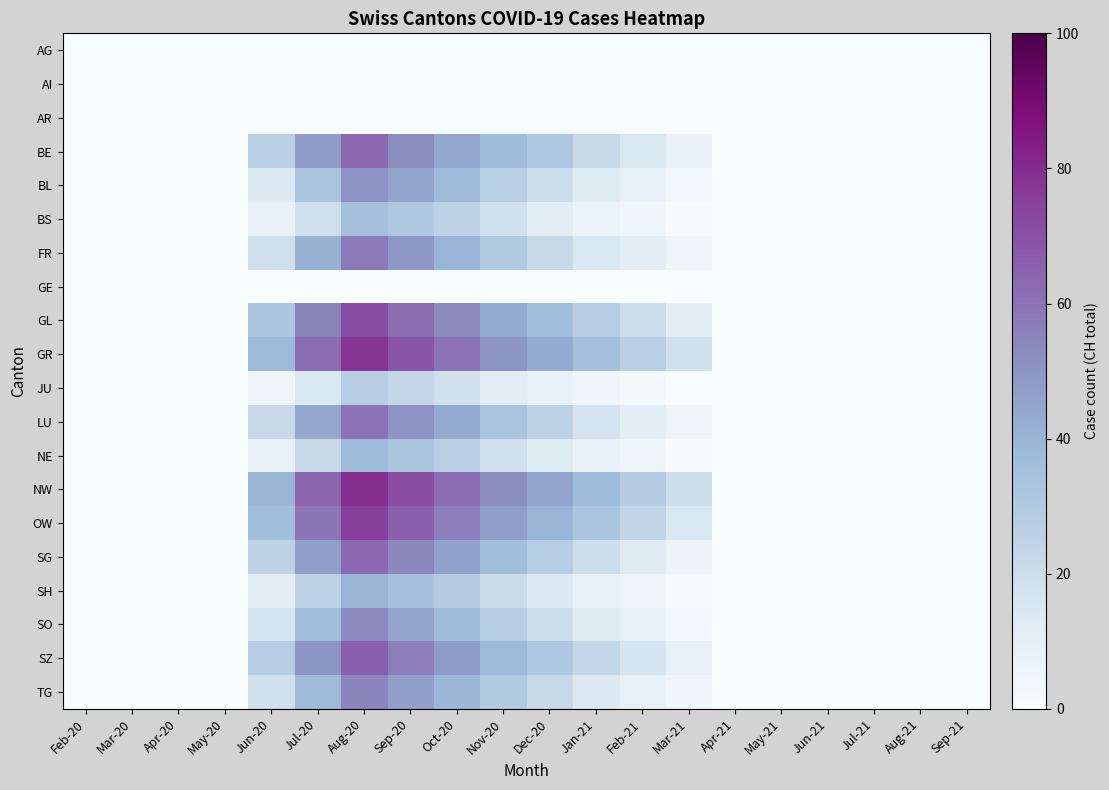

Which category has the lowest value across all series?

Feb-20